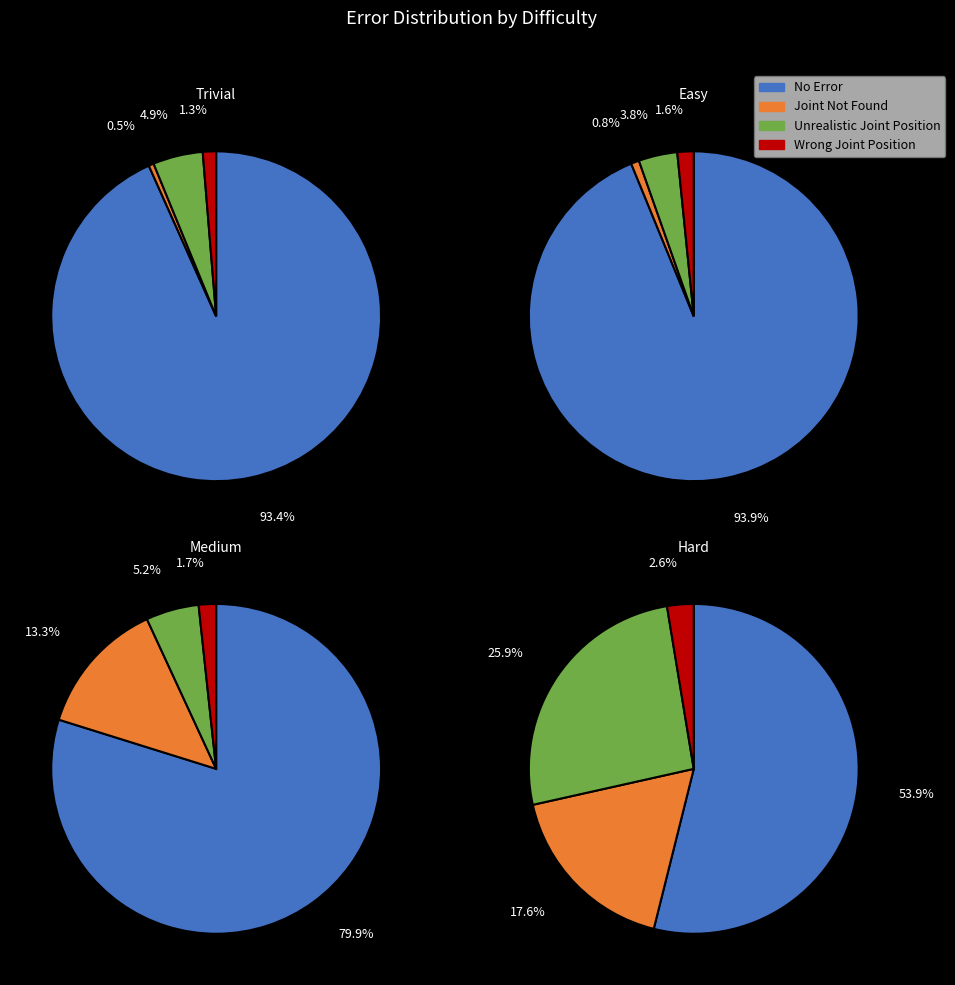

Count the number of slices in the pie.

4